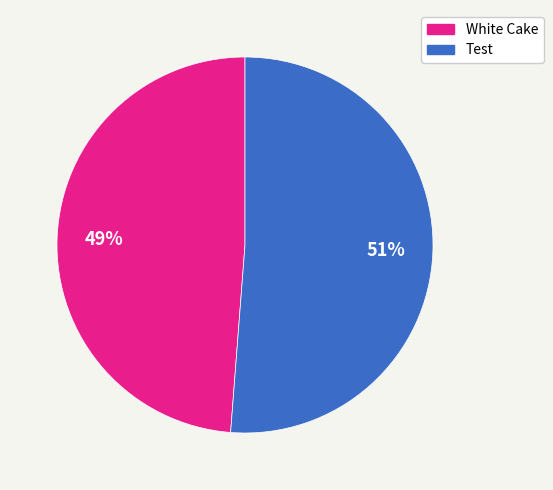

Do White Cake and Test together represent more than half of the pie?

Yes